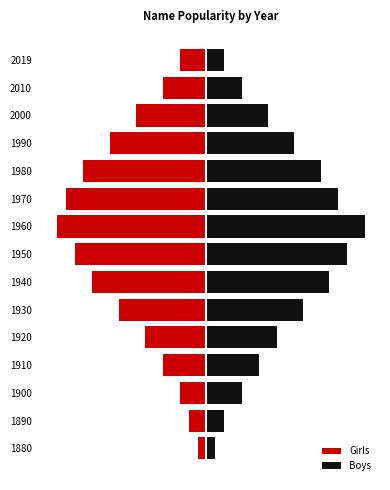

Where does the Boys series first go above 8?

1930